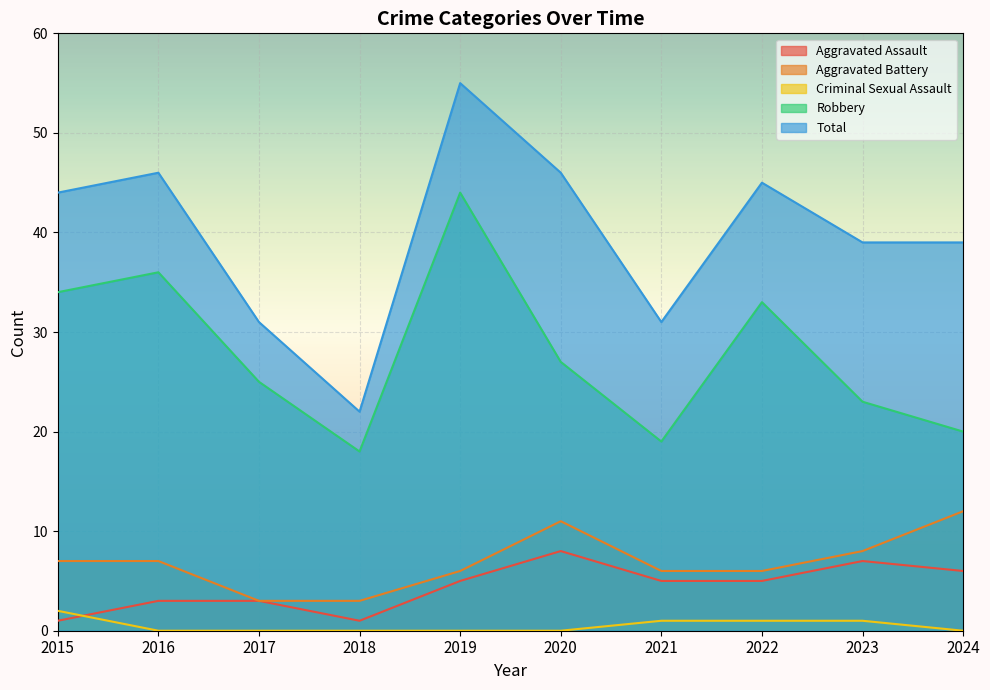

What are all the series names shown in the legend?

Aggravated Assault, Aggravated Battery, Criminal Sexual Assault, Robbery, Total